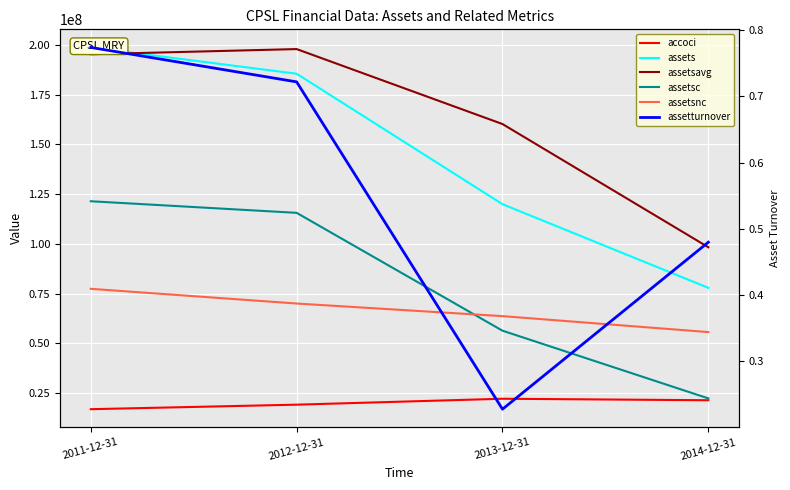

Is the value of assetsavg at 2013-12-31 greater than the value of assets at 2014-12-31?

Yes